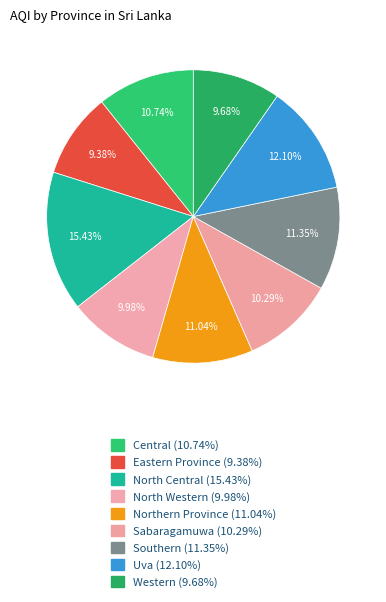

Count the number of slices in the pie.

9